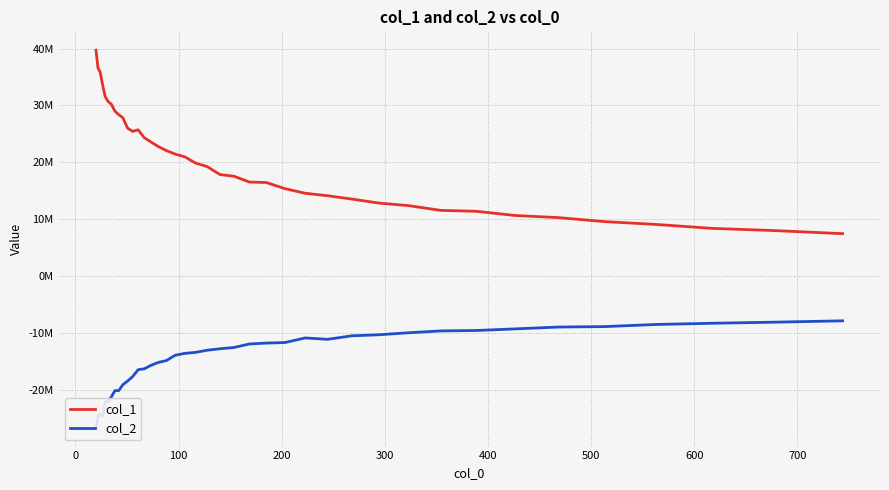

Which series has the largest total across all categories?

col_1